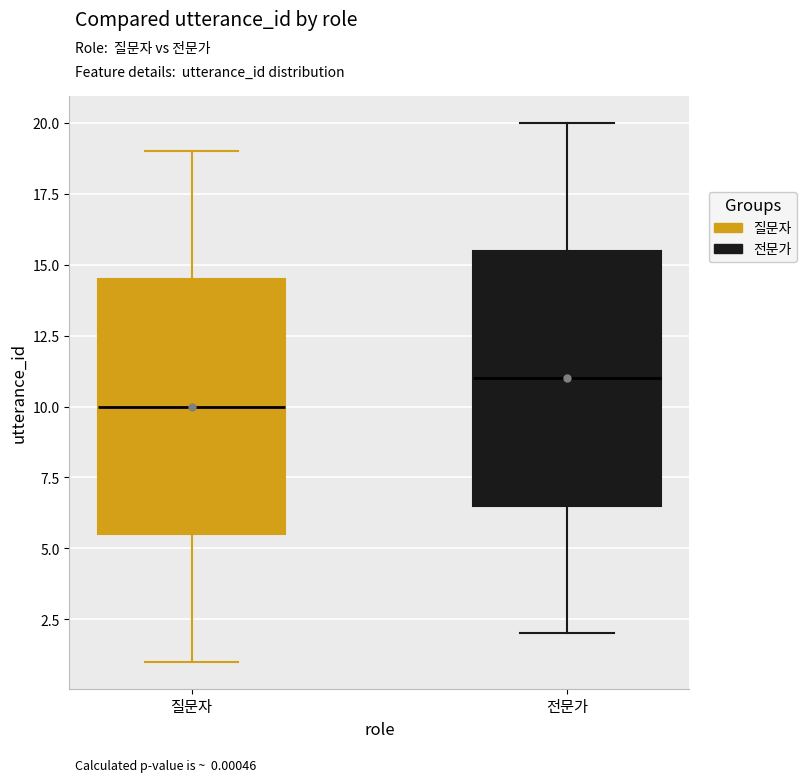

Which box's median line is the lowest?

질문자